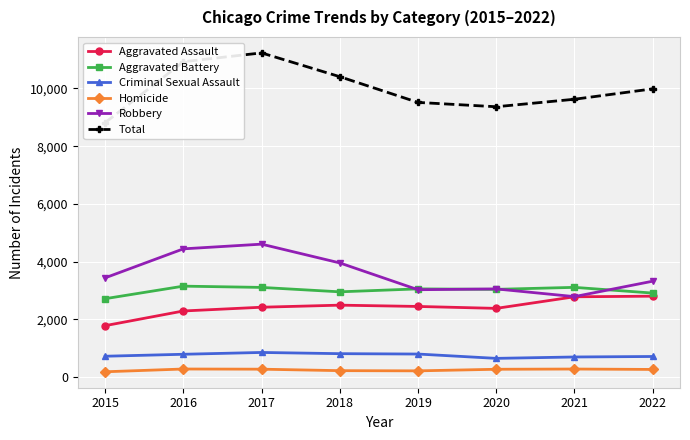

Reading right to left, list all the values displayed in this chart.

Aggravated Assault: 2022=2798	2021=2777	2020=2375	2019=2442	2018=2487	2017=2415	2016=2285	2015=1776
Aggravated Battery: 2022=2906	2021=3104	2020=3035	2019=3051	2018=2949	2017=3102	2016=3146	2015=2711
Criminal Sexual Assault: 2022=707	2021=690	2020=642	2019=792	2018=805	2017=847	2016=784	2015=716
Homicide: 2022=258	2021=272	2020=264	2019=209	2018=216	2017=267	2016=273	2015=177
Robbery: 2022=3317	2021=2783	2020=3050	2019=3022	2018=3951	2017=4602	2016=4439	2015=3434
Total: 2022=9986	2021=9626	2020=9366	2019=9516	2018=10408	2017=11233	2016=10927	2015=8814